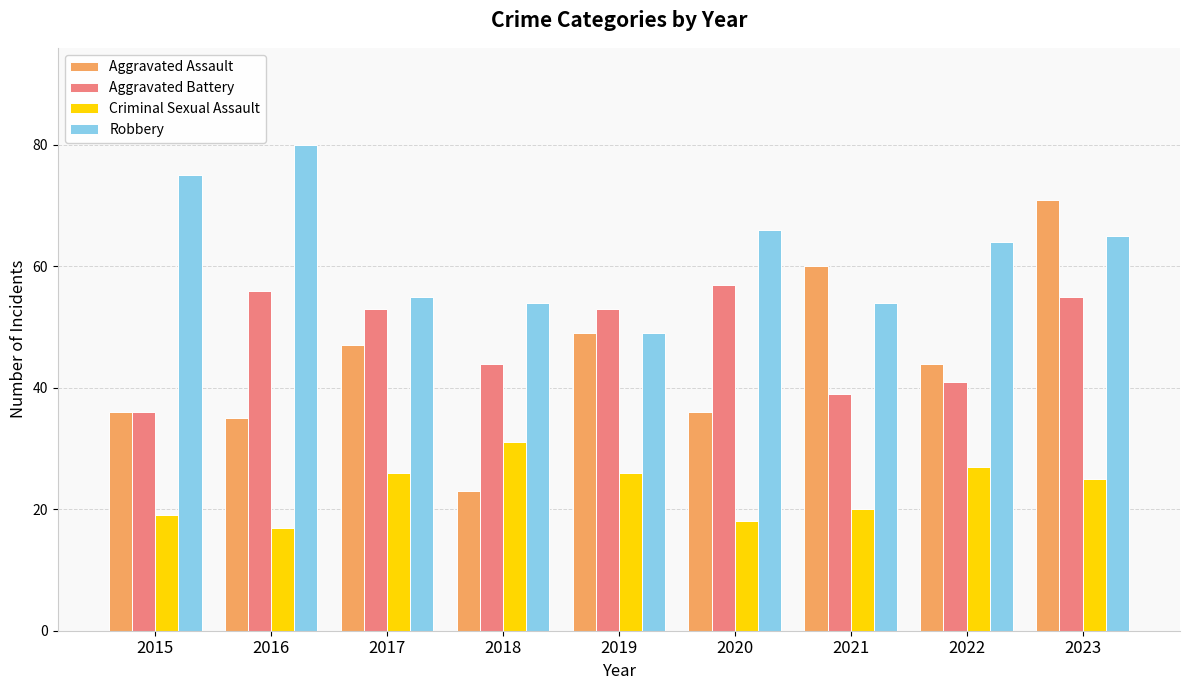

At which category does the chart reach its peak across all series?

2016